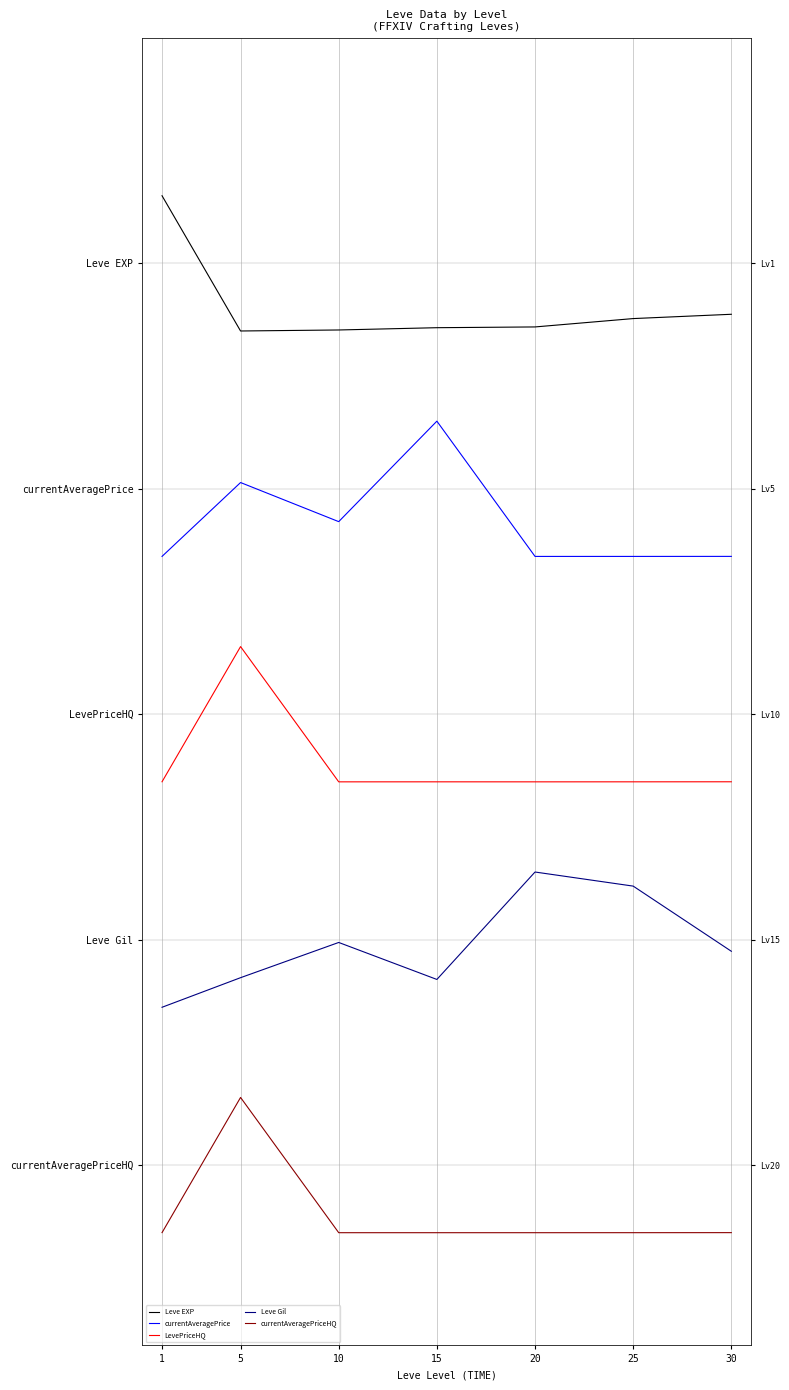

Where is Leve EXP nearest to the value 4?

30